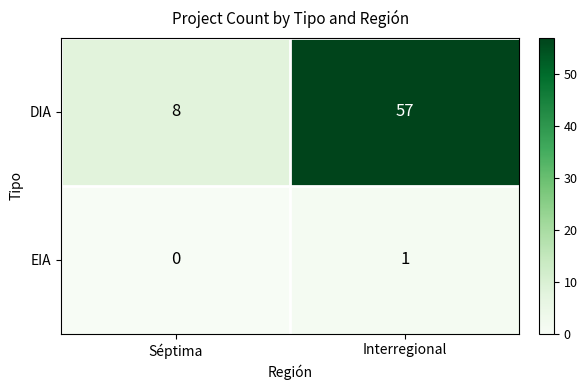

Which label corresponds to the smallest value in the chart?

Séptima